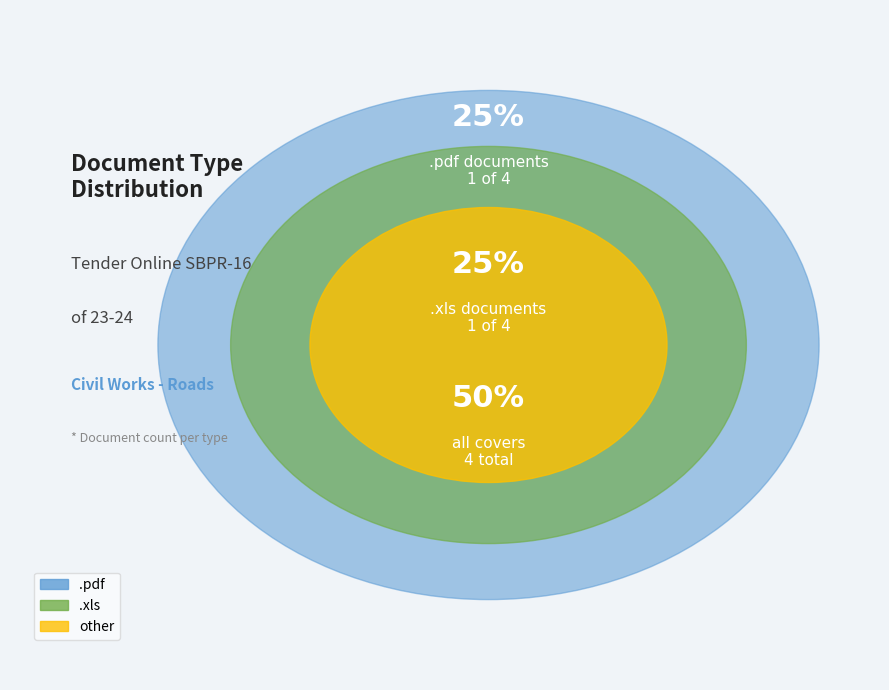

How many segments does this pie chart have?

3